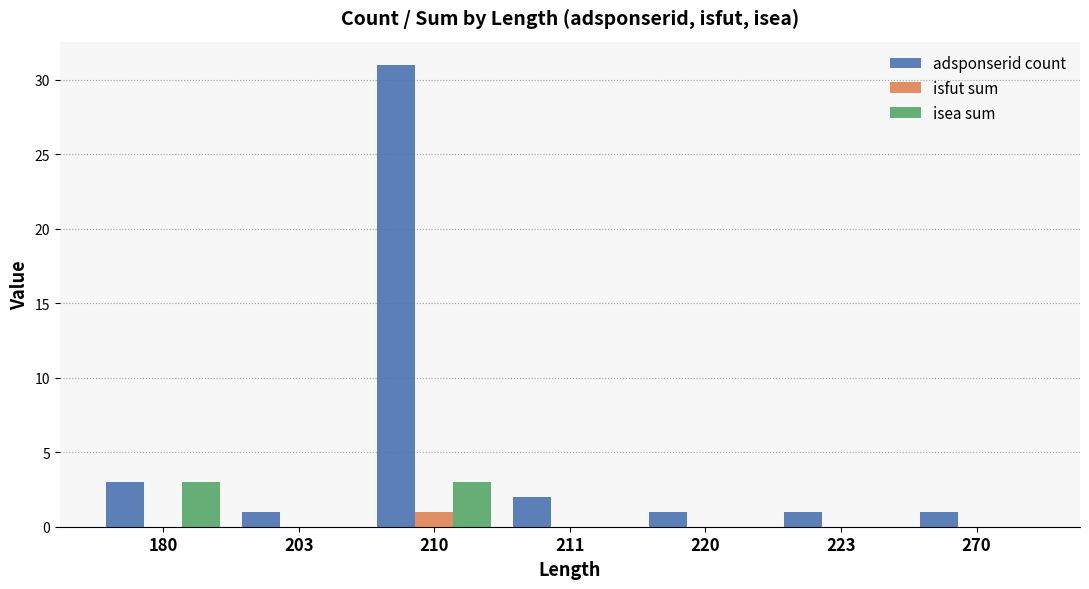

What is the total value across all series at 180?

6